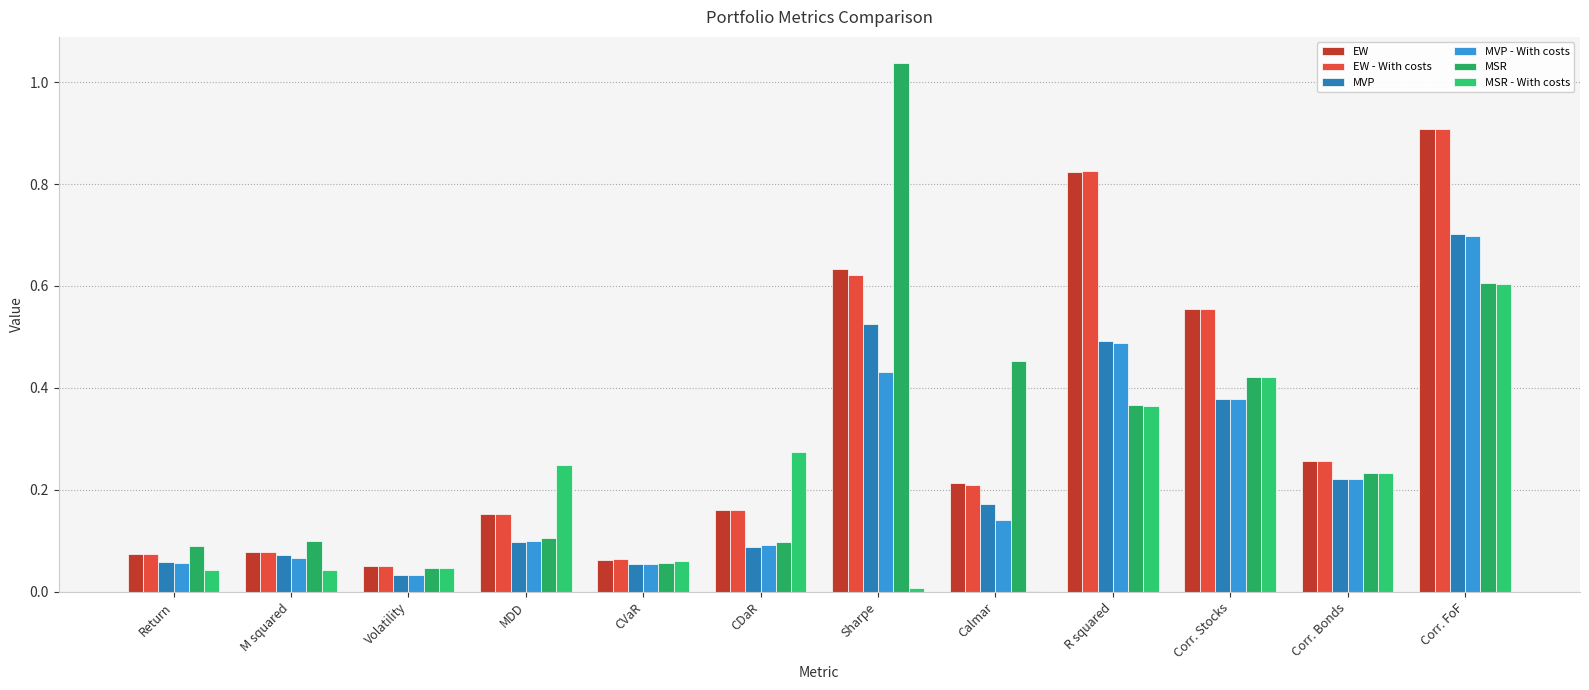

True or false: MVP - With costs has a value of 0.9 at R squared.

False